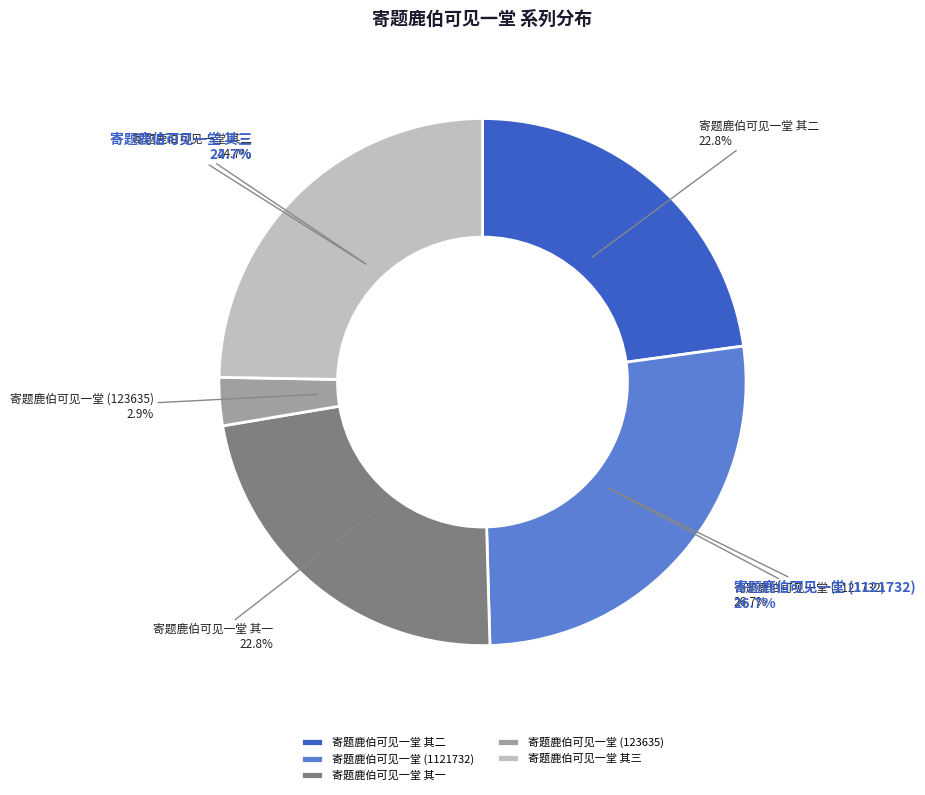

Combined, do 寄题鹿伯可见一堂 其三 and 寄题鹿伯可见一堂 其二 account for over 50%?

No